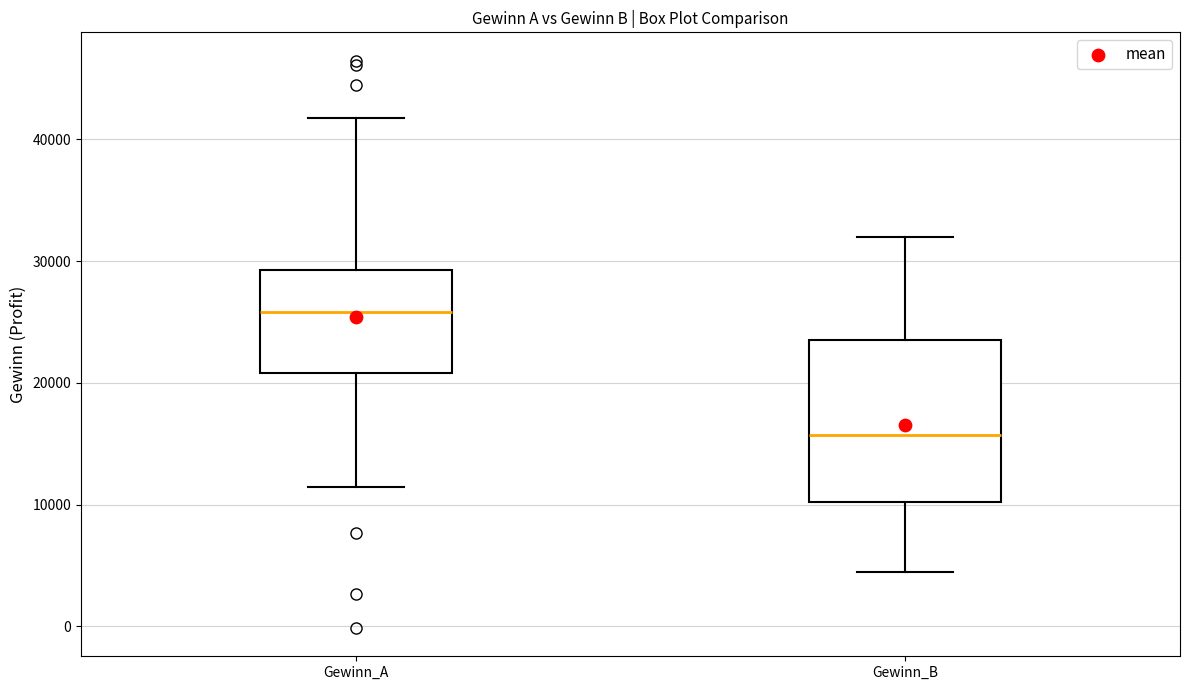

Comparing the boxes themselves (not the whiskers), which one is the tallest?

Gewinn_B